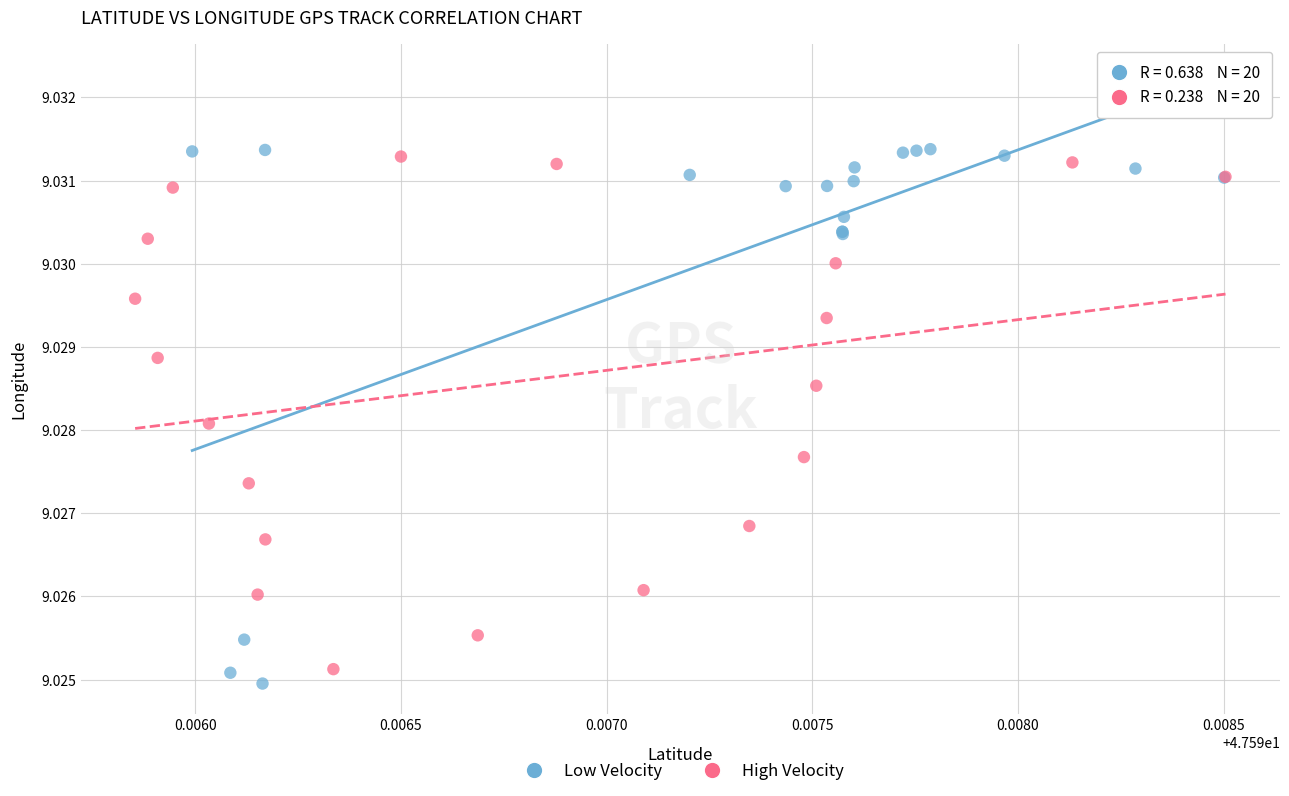

Which series has the largest Y range (max minus min)?

Low Velocity